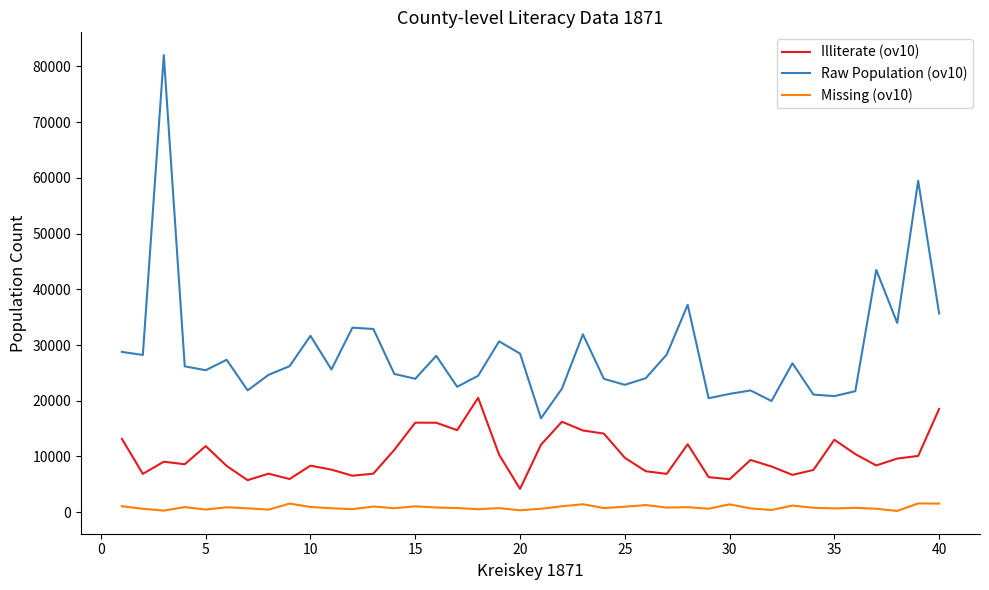

Rank the series by their average value, from lowest to highest.

Missing (ov10), Illiterate (ov10), Raw Population (ov10)